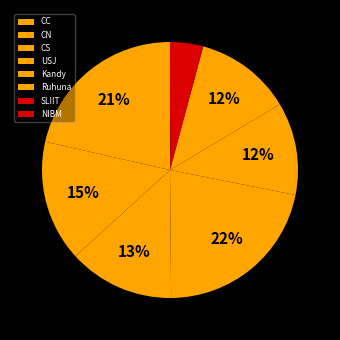

To the nearest percent, what is the combined percentage of NIBM and SLIIT?

4%